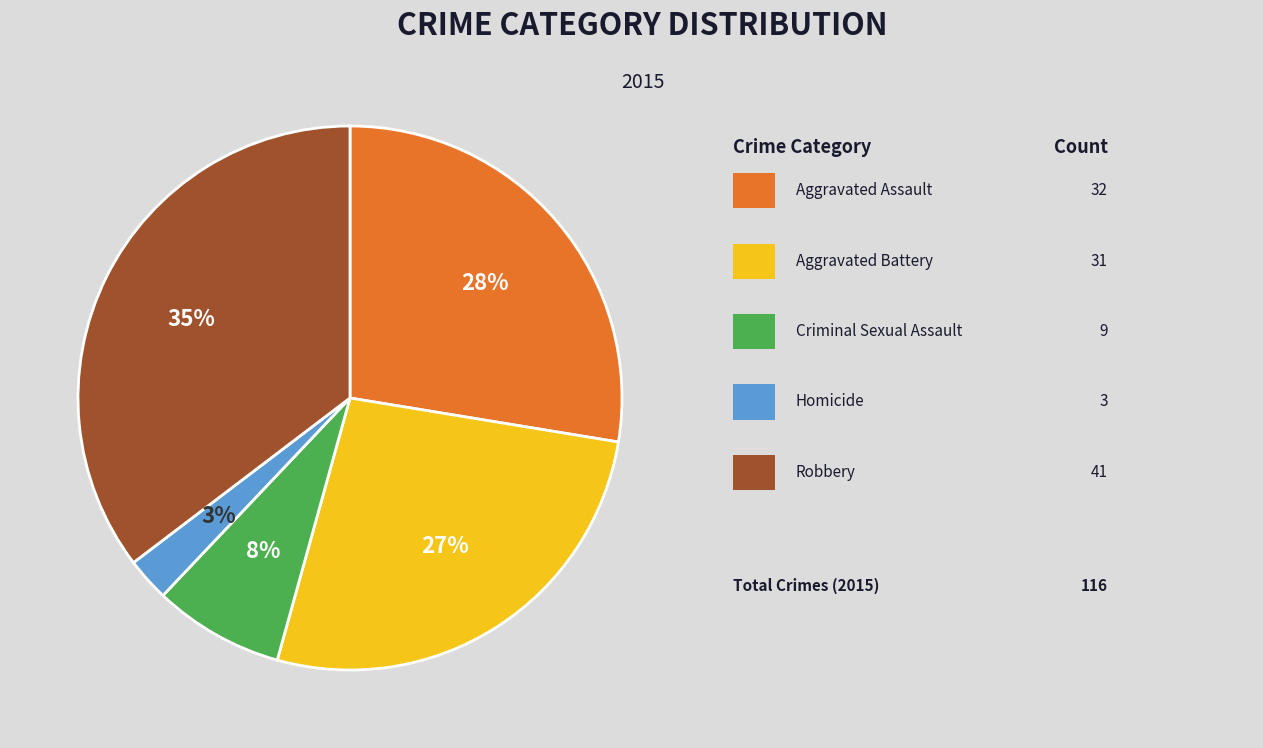

Does any single category account for the majority?

No